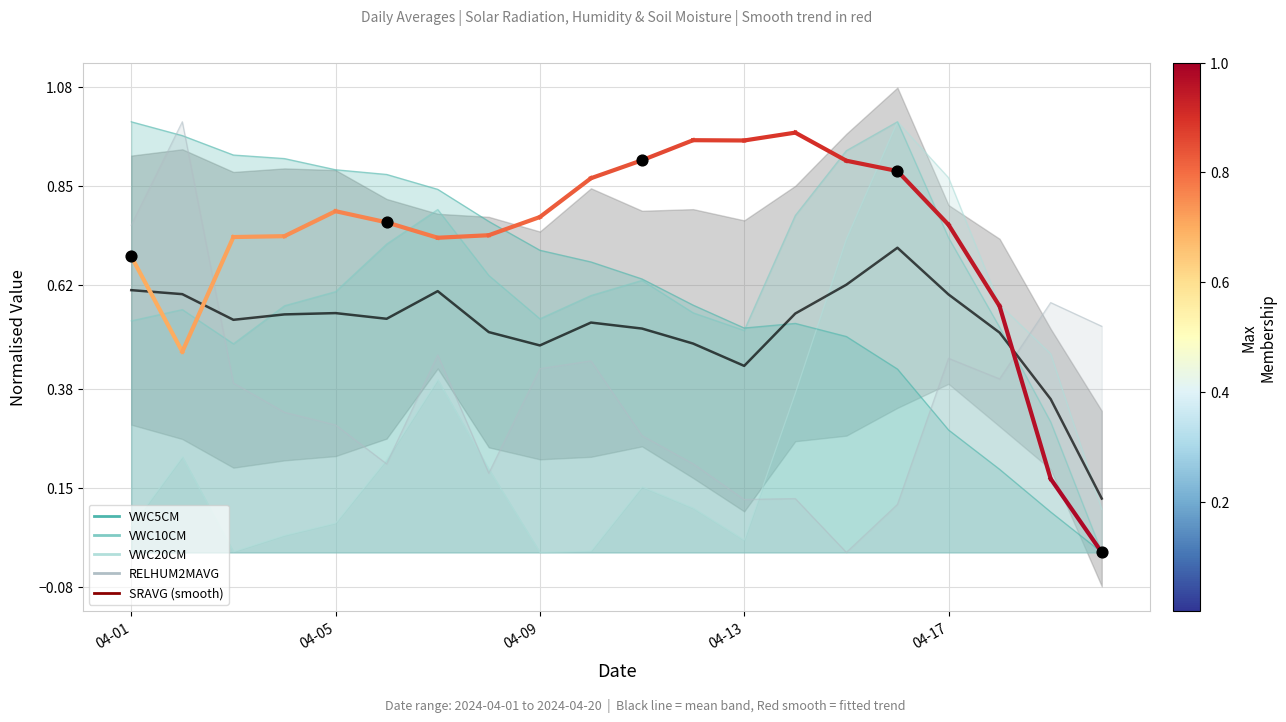

Between 04-13 and 04-09, which is larger?

04-09